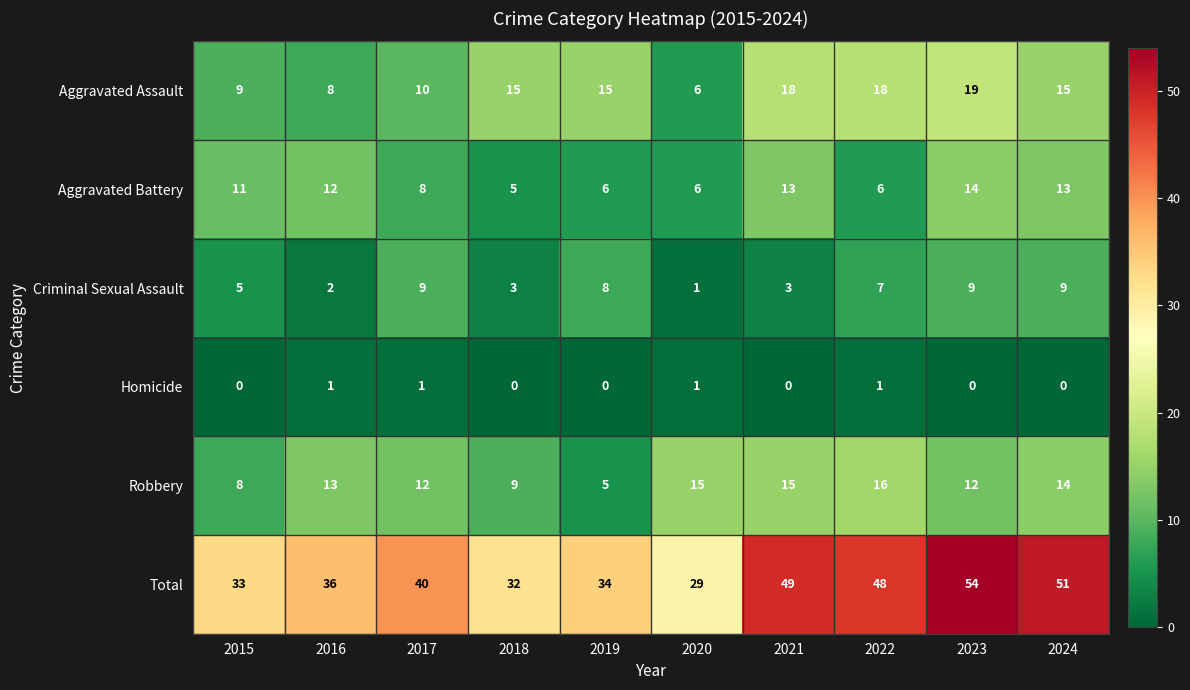

Rank the series by their maximum value, from lowest to highest.

Homicide, Criminal Sexual Assault, Aggravated Battery, Robbery, Aggravated Assault, Total